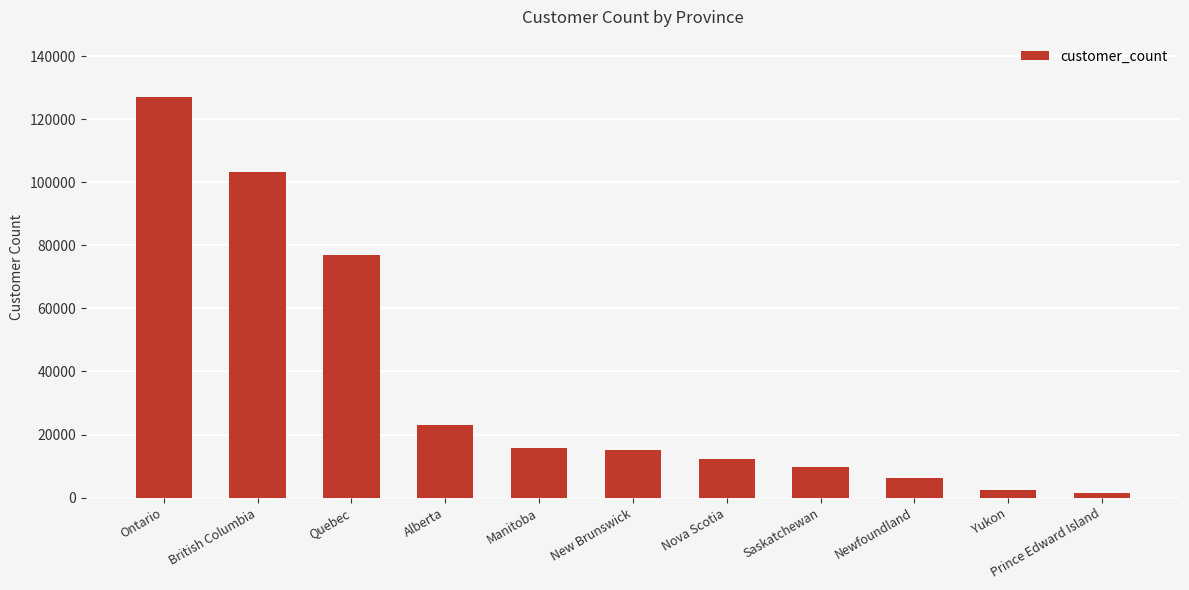

What is the label of the 5th bar from the left?

Manitoba